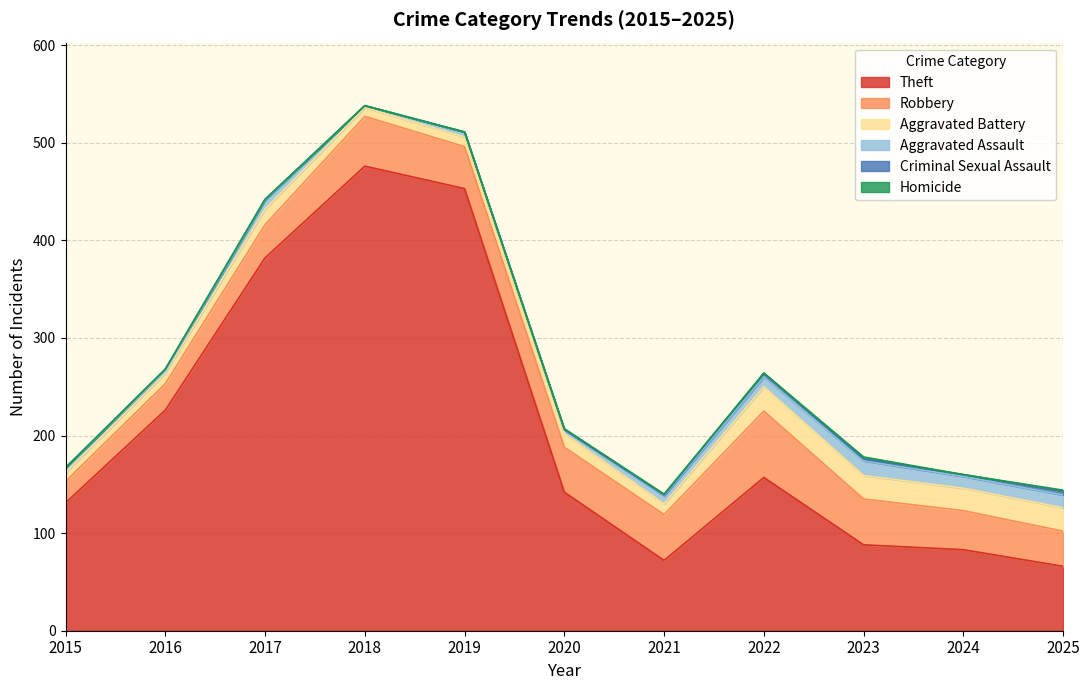

Reading left to right, list all the values displayed in this chart.

Theft: 2015=131	2016=226	2017=382	2018=476	2019=453	2020=142	2021=72	2022=157	2023=88	2024=83	2025=66
Robbery: 2015=22	2016=27	2017=34	2018=51	2019=43	2020=46	2021=47	2022=68	2023=47	2024=40	2025=36
Aggravated Battery: 2015=9	2016=11	2017=16	2018=9	2019=10	2020=14	2021=11	2022=25	2023=24	2024=23	2025=24
Aggravated Assault: 2015=5	2016=2	2017=9	2018=2	2019=5	2020=4	2021=8	2022=10	2023=15	2024=12	2025=13
Criminal Sexual Assault: 2015=0	2016=2	2017=1	2018=0	2019=0	2020=0	2021=1	2022=4	2023=2	2024=2	2025=4
Homicide: 2015=0	2016=0	2017=0	2018=0	2019=0	2020=1	2021=1	2022=0	2023=2	2024=0	2025=1